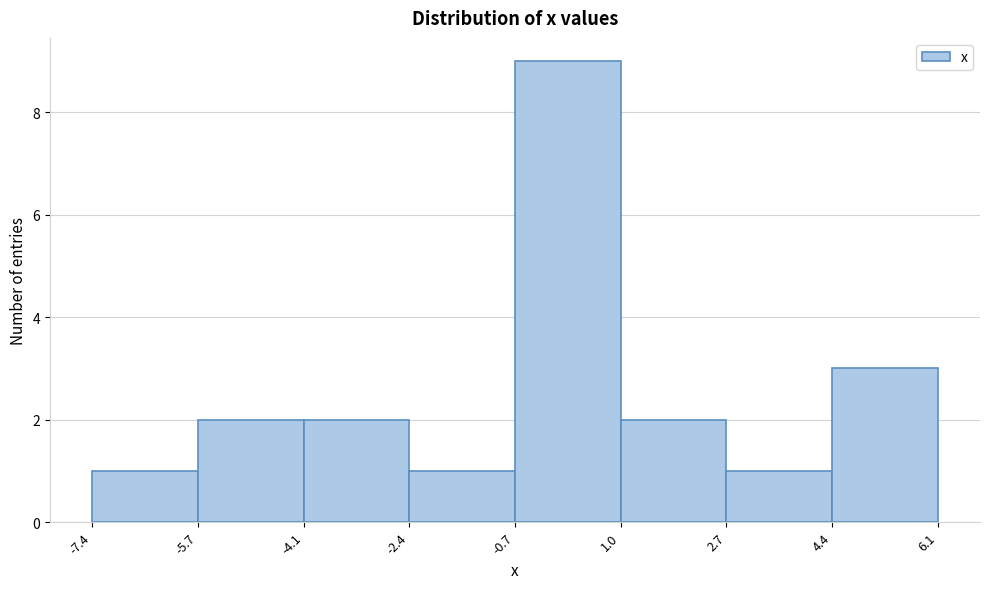

Reading left to right, list every bar in this chart as the range it spans on the x-axis followed by its height. The values are not printed on the chart, so give them approximately, as read against the axis.

-7.4 to -5.7: 1
-5.7 to -4.1: 2
-4.1 to -2.4: 2
-2.4 to -0.7: 1
-0.7 to 1.0: 9
1.0 to 2.7: 2
2.7 to 4.4: 1
4.4 to 6.1: 3